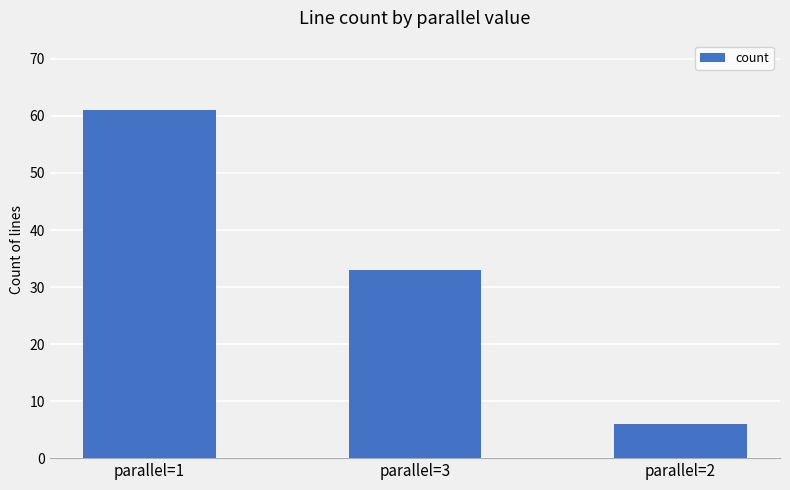

What is the label of the 3rd bar from the right?

parallel=1